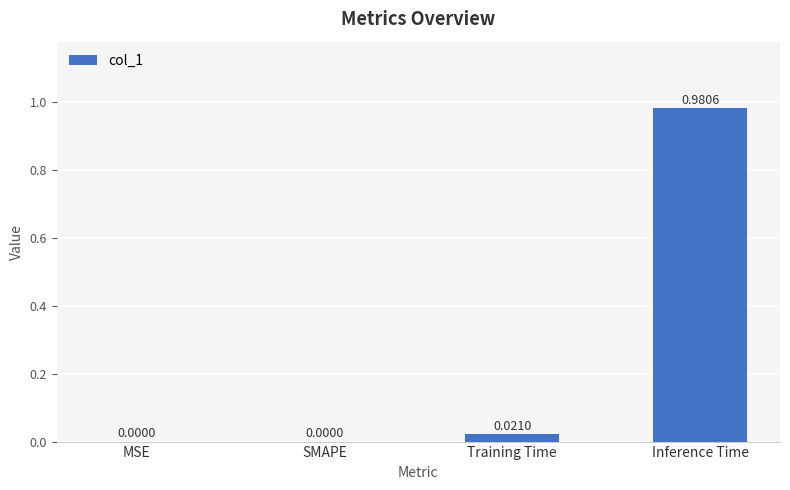

What is the change in value from MSE to Inference Time?

+1.0